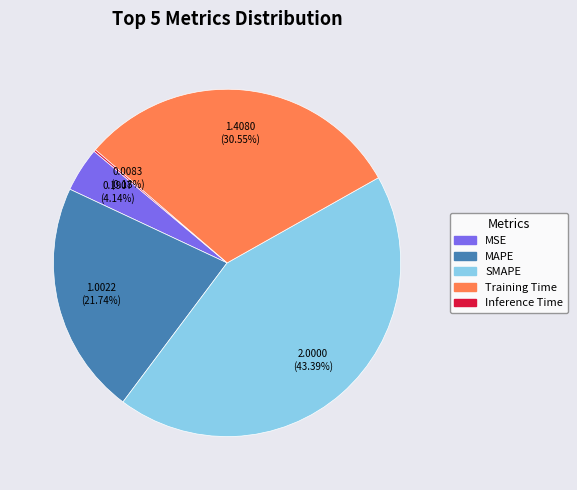

Which category has the biggest portion of the pie?

SMAPE